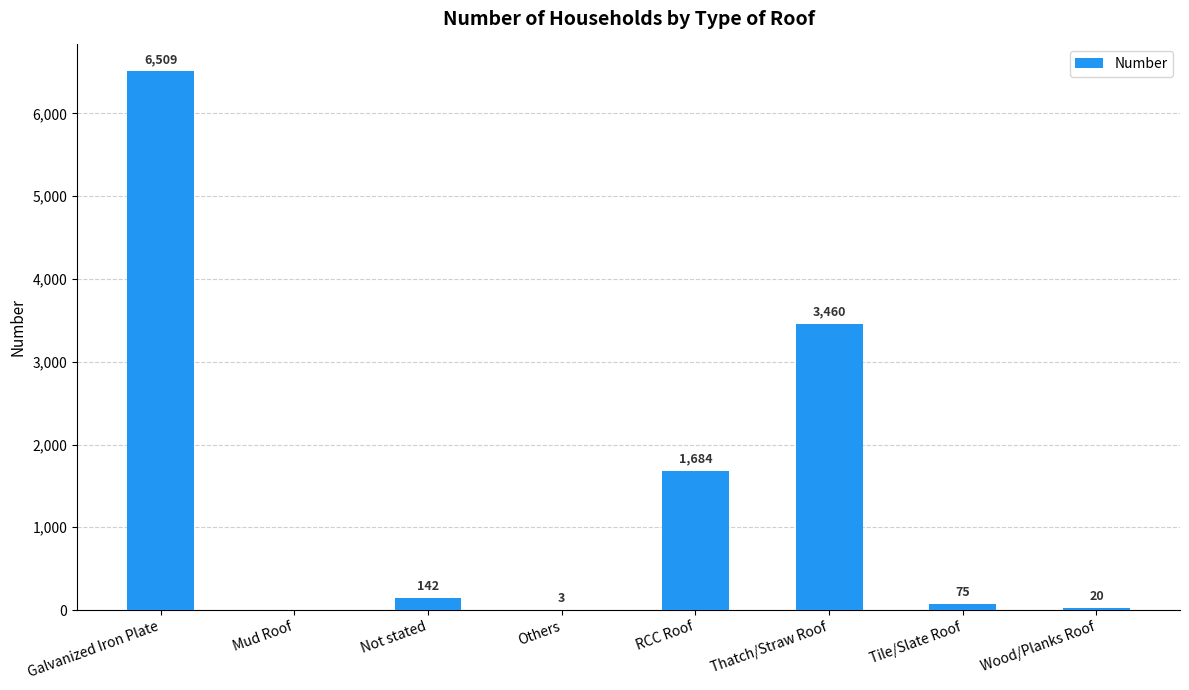

The value at Thatch/Straw Roof is 3460. True or false?

True